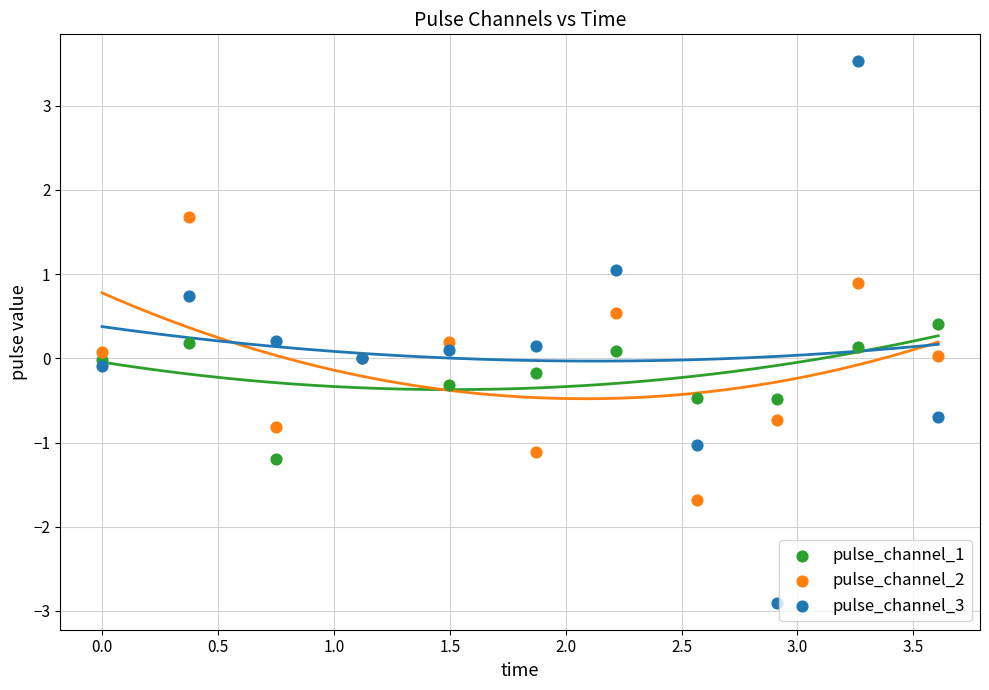

Which series has the largest Y range (max minus min)?

pulse_channel_3